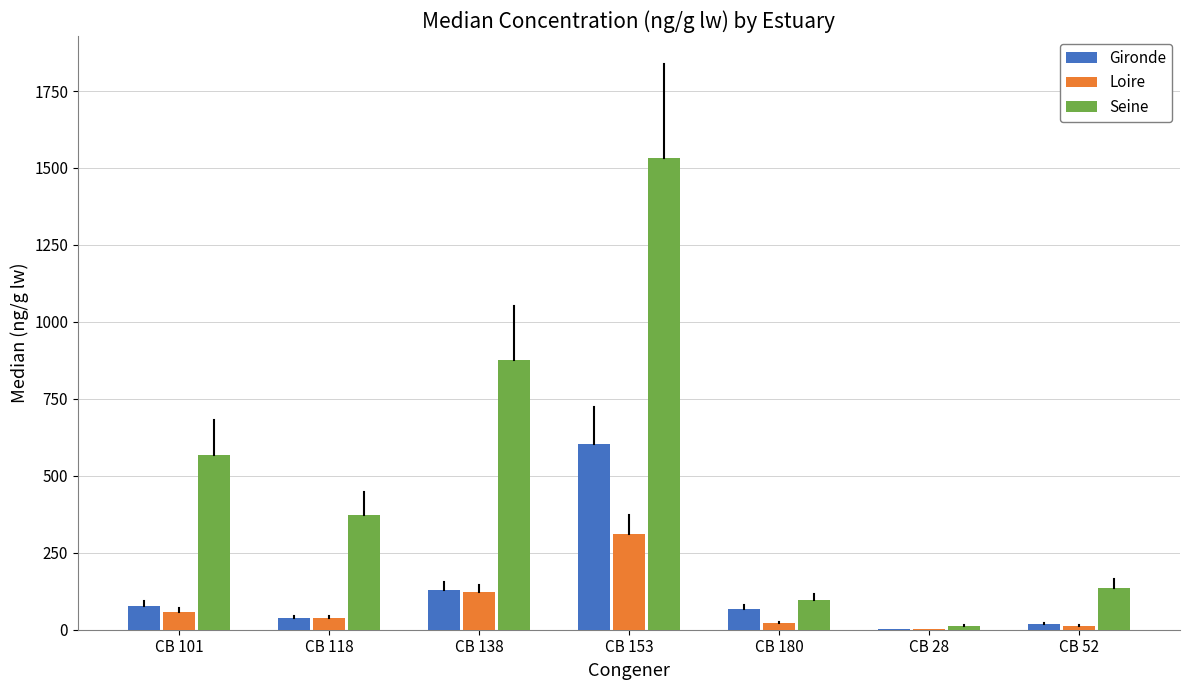

Reading left to right, transcribe all the data shown in this chart.

Gironde: CB 101=77.6	CB 118=37.8	CB 138=128.2	CB 153=603.8	CB 180=67.5	CB 28=2.0	CB 52=19.2
Loire: CB 101=58.8	CB 118=38.1	CB 138=122.3	CB 153=310.7	CB 180=22.0	CB 28=1.6	CB 52=11.9
Seine: CB 101=569.1	CB 118=374.0	CB 138=875.9	CB 153=1530.9	CB 180=97.8	CB 28=12.1	CB 52=136.3